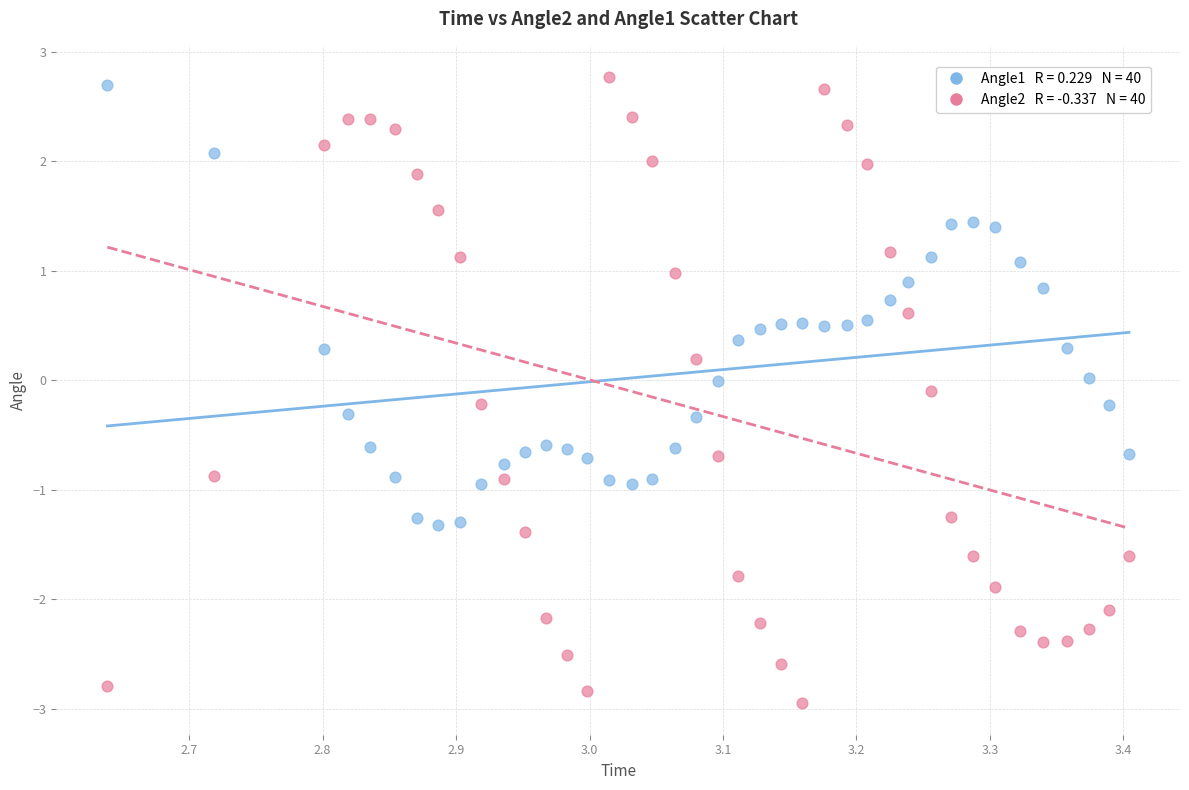

Across all data points, what is the range of X values (max minus min)?

0.8